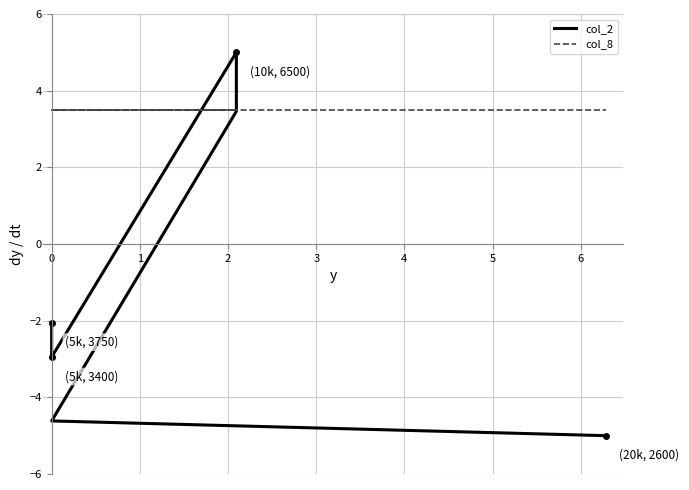

At 0, list the series in order from smallest to largest.

col_2, col_8